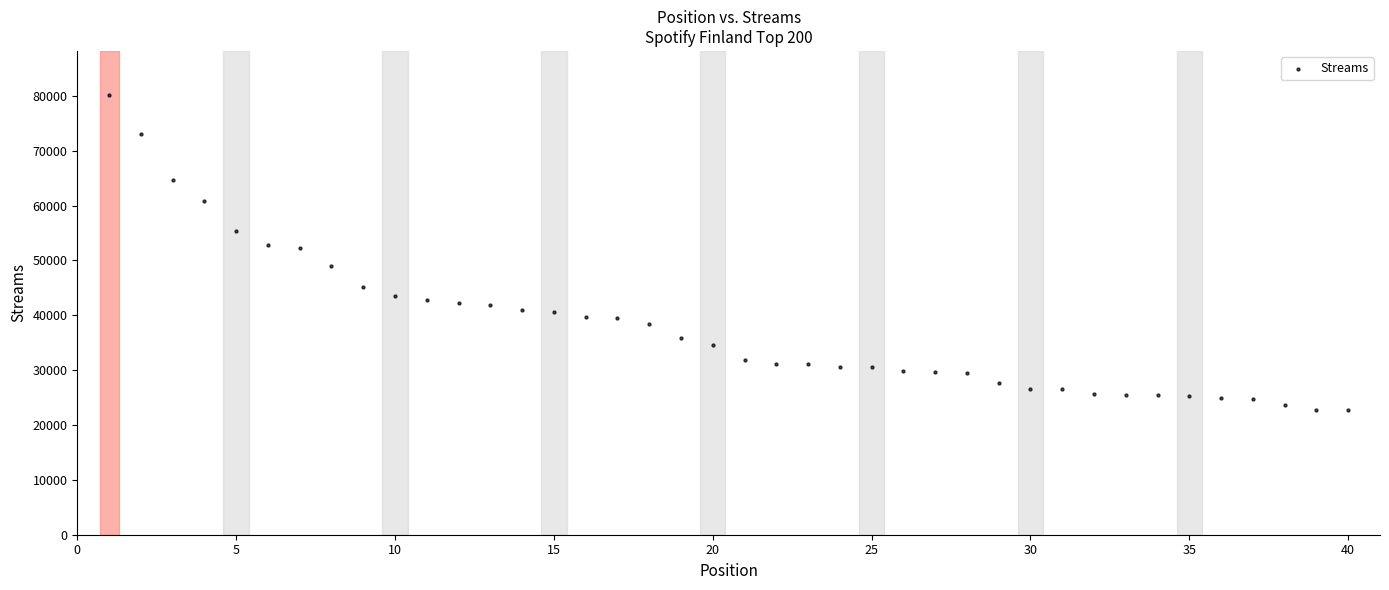

What is the range of X values (max minus min)?

39